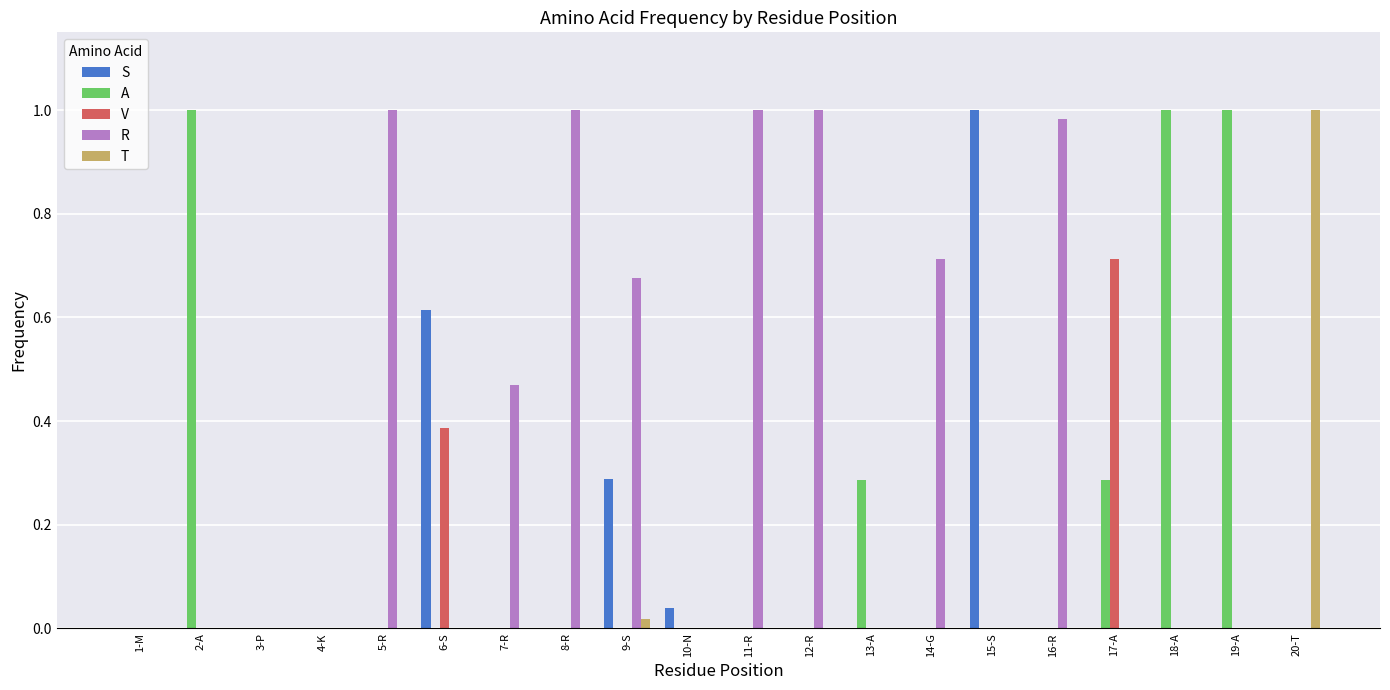

Between 10-N and 13-A, which series saw the biggest shift?

A